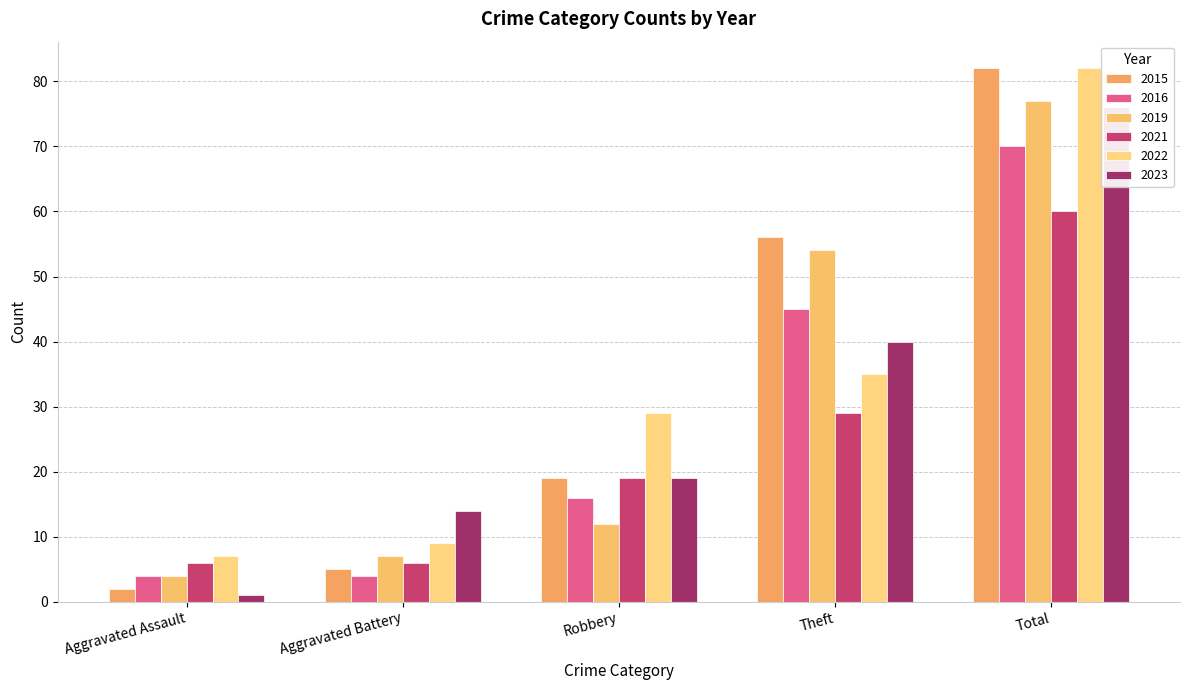

At which label does 2022 first exceed 29?

Theft